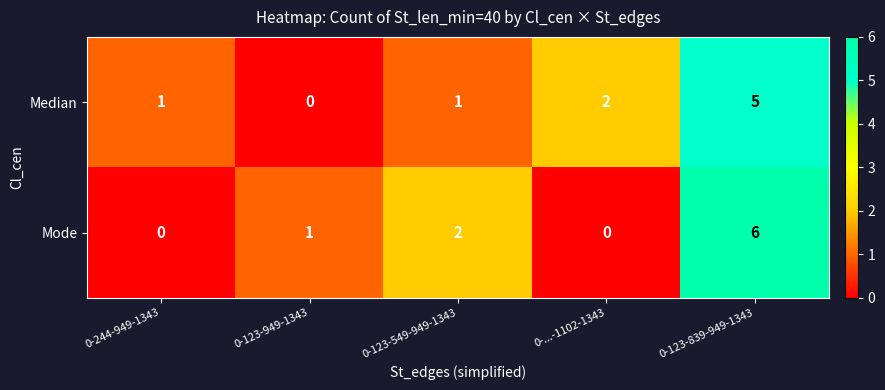

The Mode series shows -3 at 0-244-949-1343. True or false?

False